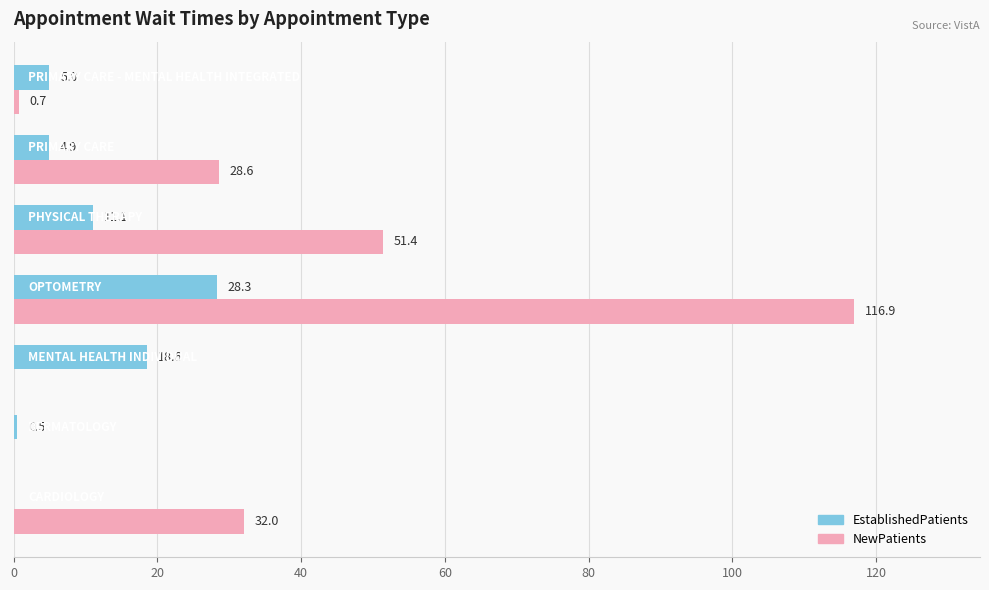

What is the average value of the NewPatients series?

32.8